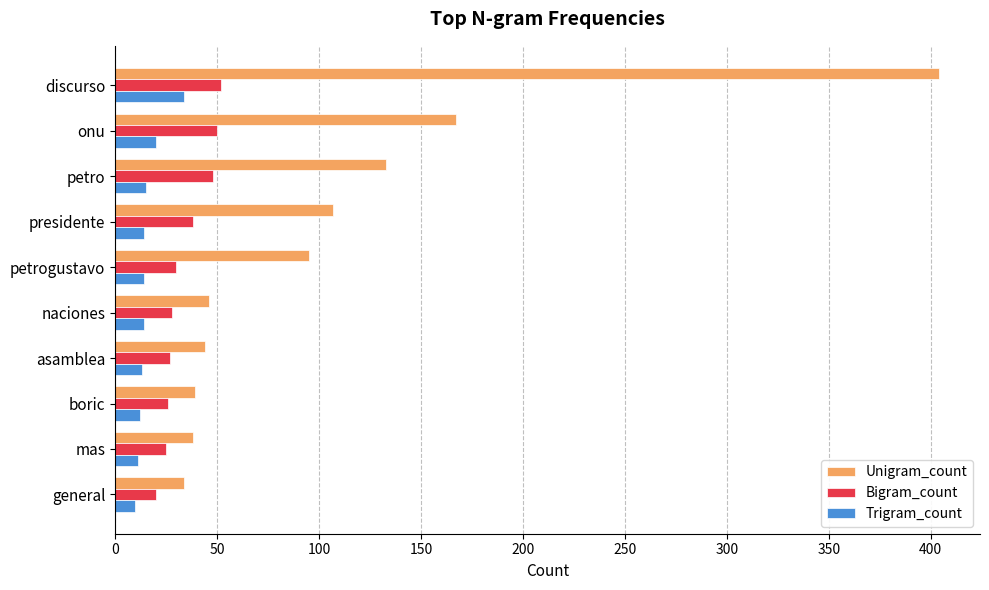

What is the spread (max minus min) of values at general?

24